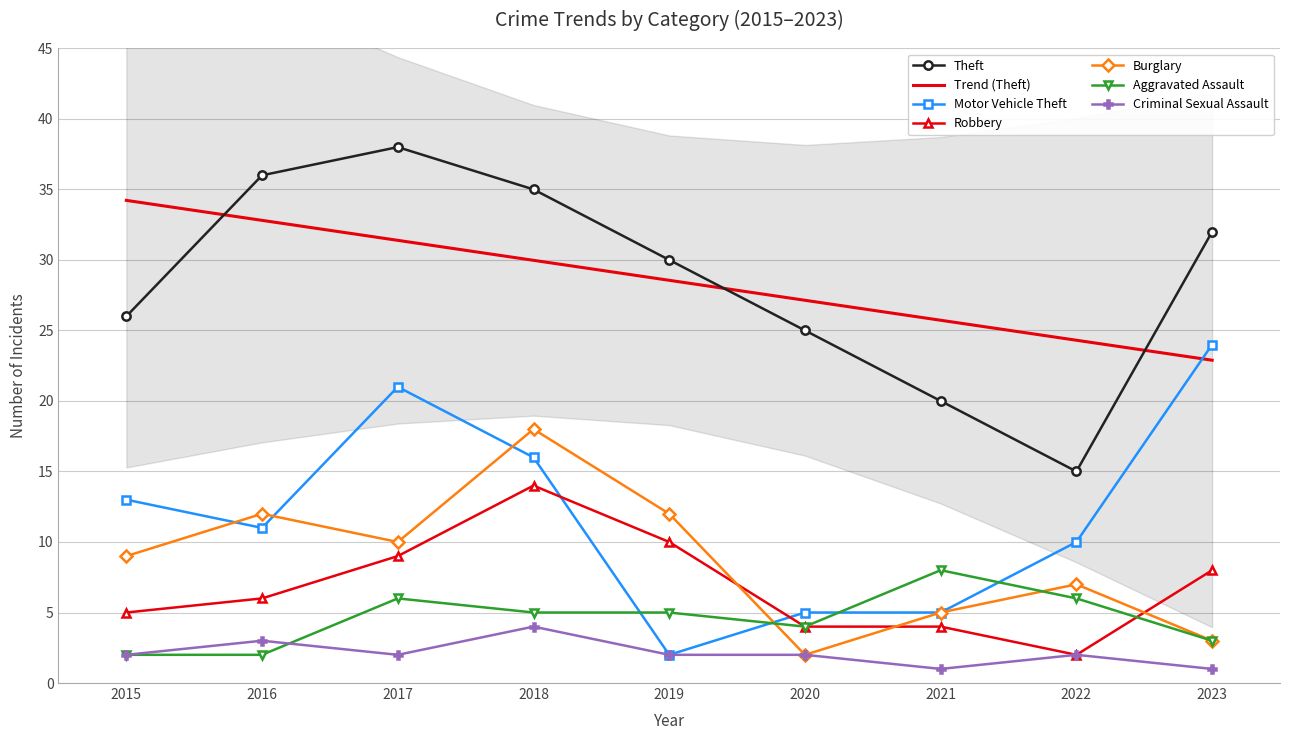

At which label is Burglary closest to 10?

2017